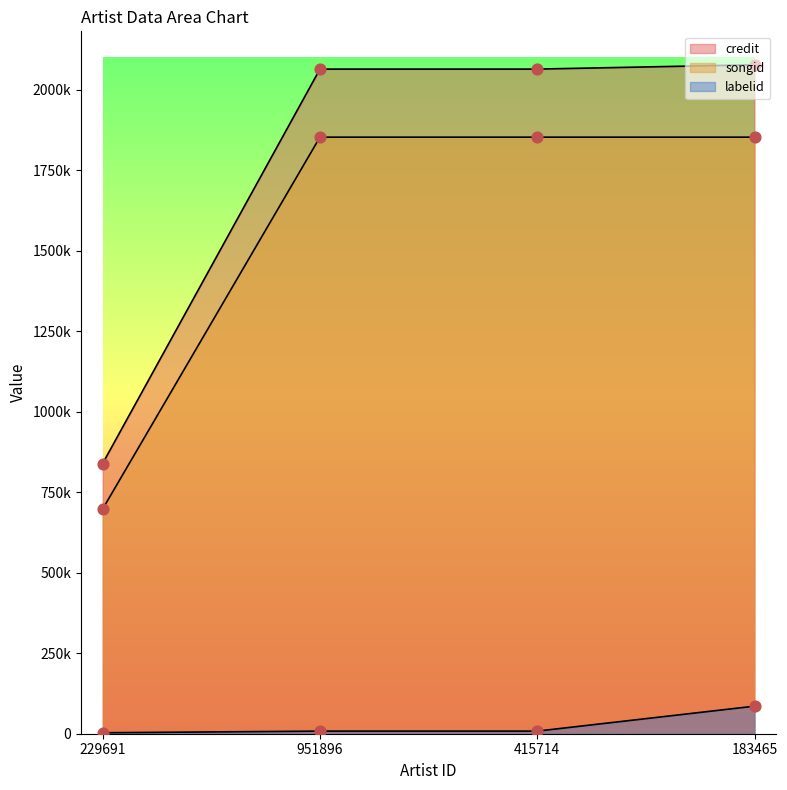

At how many categories does at least one series exceed 408837?

4